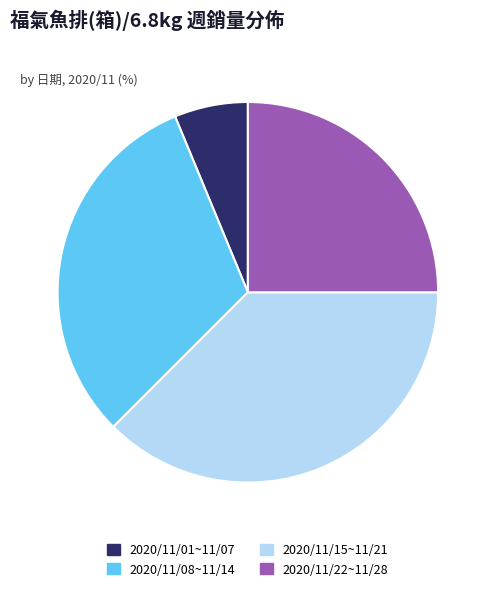

Does any single category account for the majority?

No